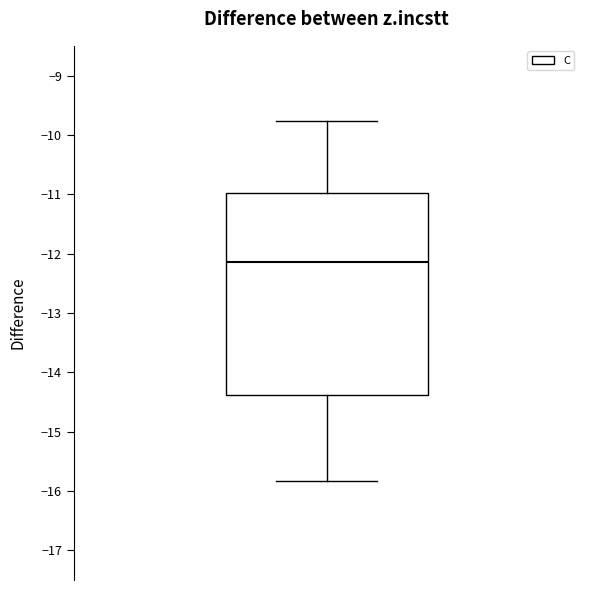

Transcribe this box plot: give where the median line is, the range the box spans, and where the two whiskers end, as read against the y-axis. The values are not printed on the chart, so give them approximately, as read against the axis.

median -12.1, box -14.4 to -11.0, whiskers -15.8 to -9.8